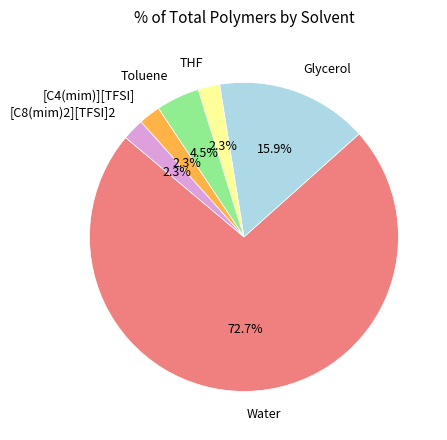

Is there any slice that represents more than half of the pie?

Yes